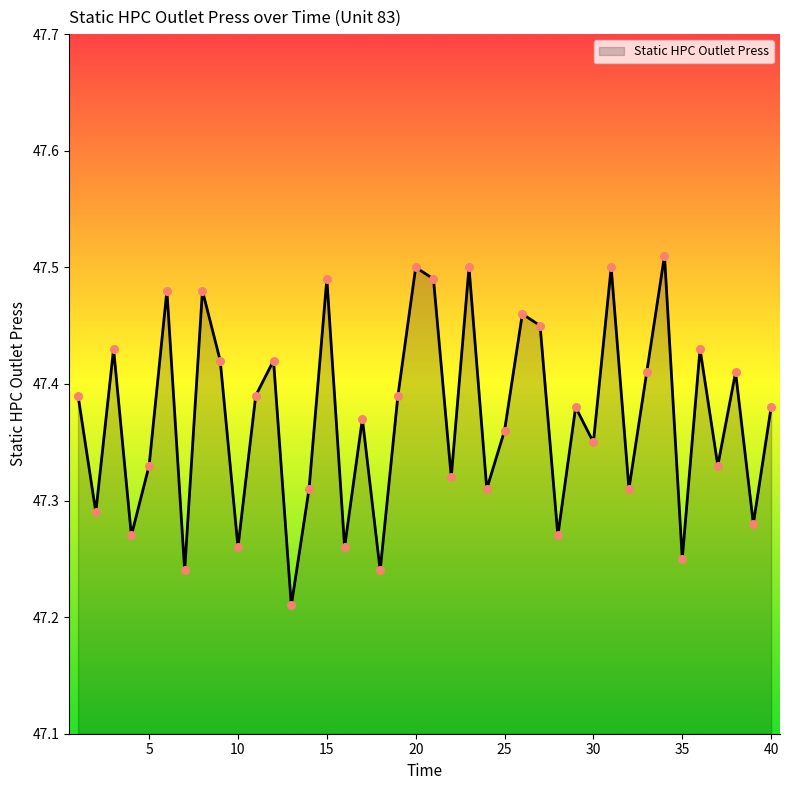

What is the difference between the maximum and minimum values?

0.3